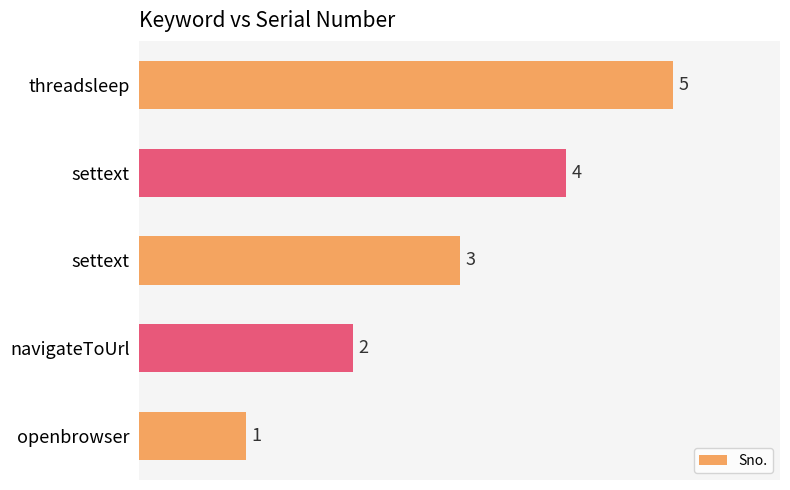

Does the chart contain any negative values?

No